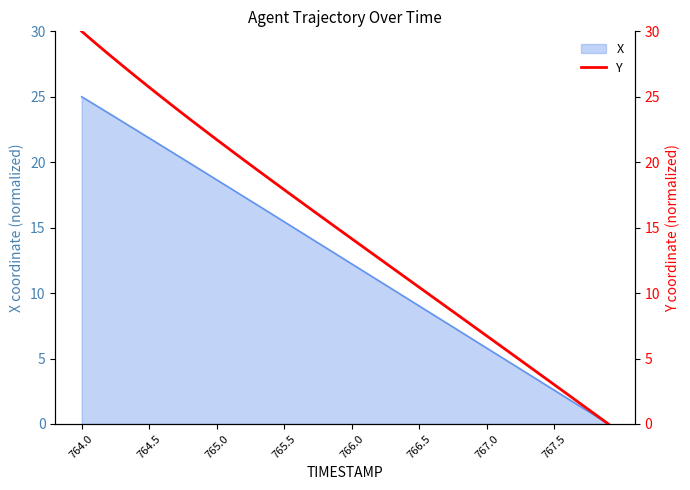

What is the maximum value shown in the chart?

30.0